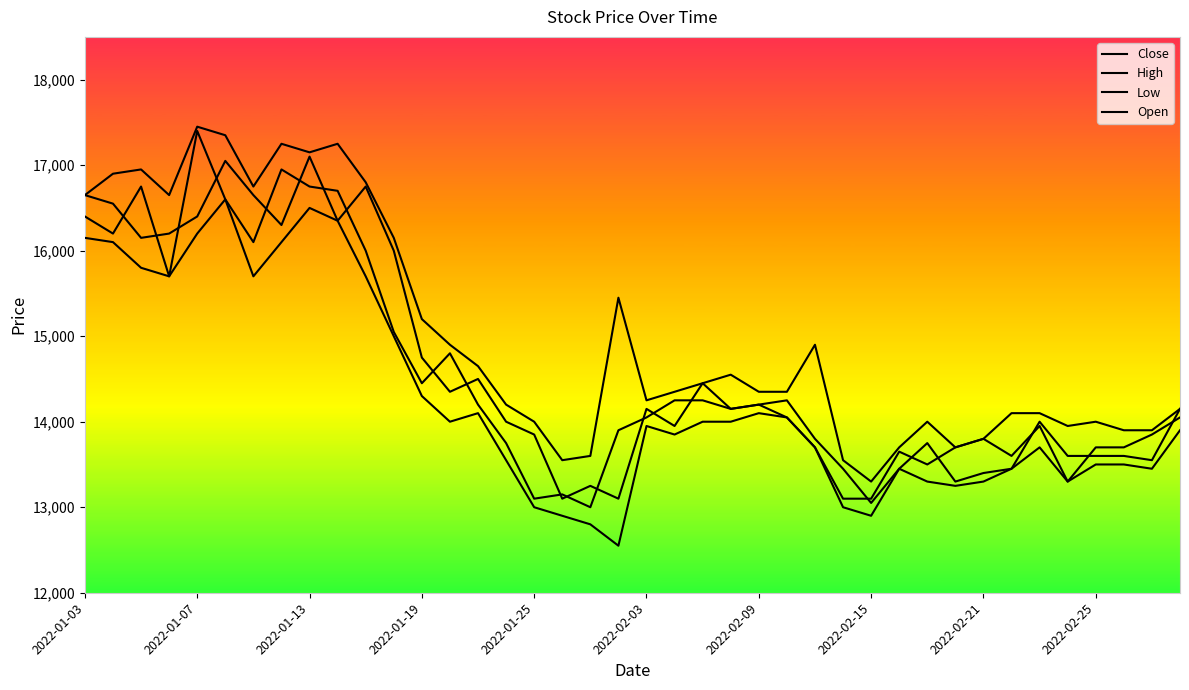

What is the greatest value displayed?

17450